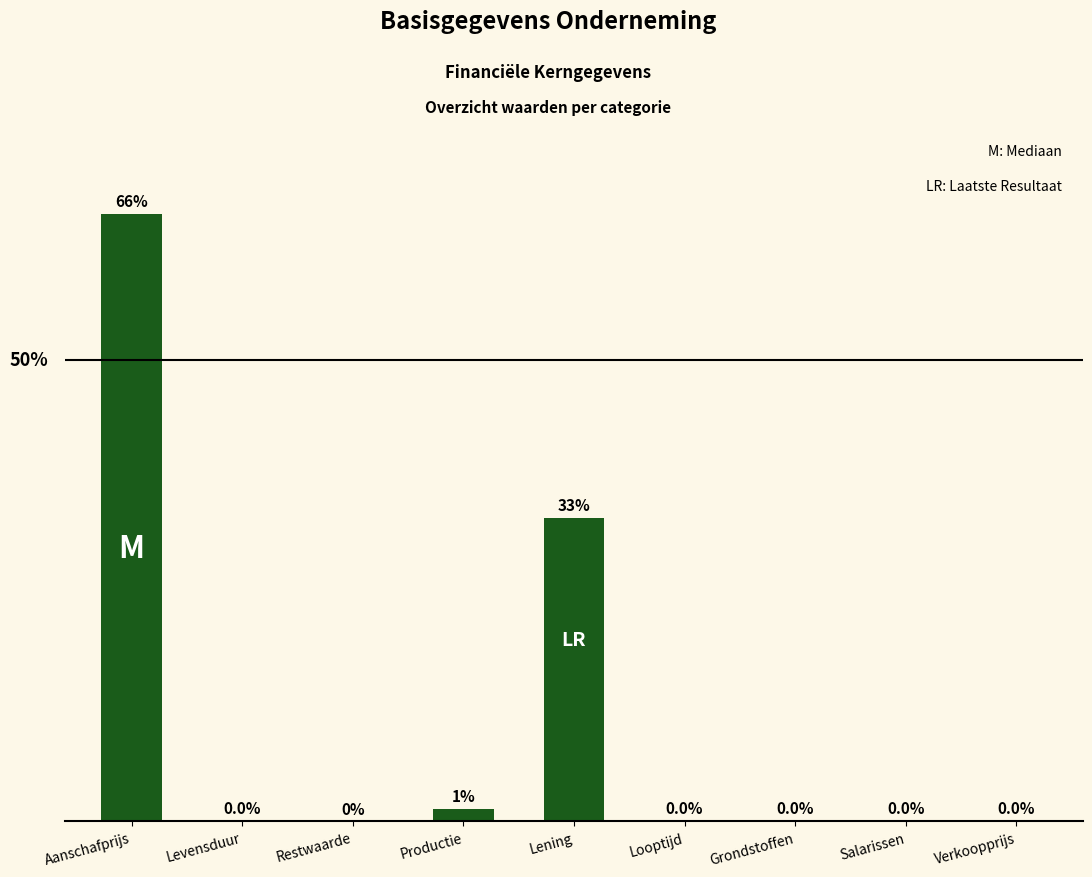

Which has a higher value, Salarissen or Aanschafprijs?

Aanschafprijs